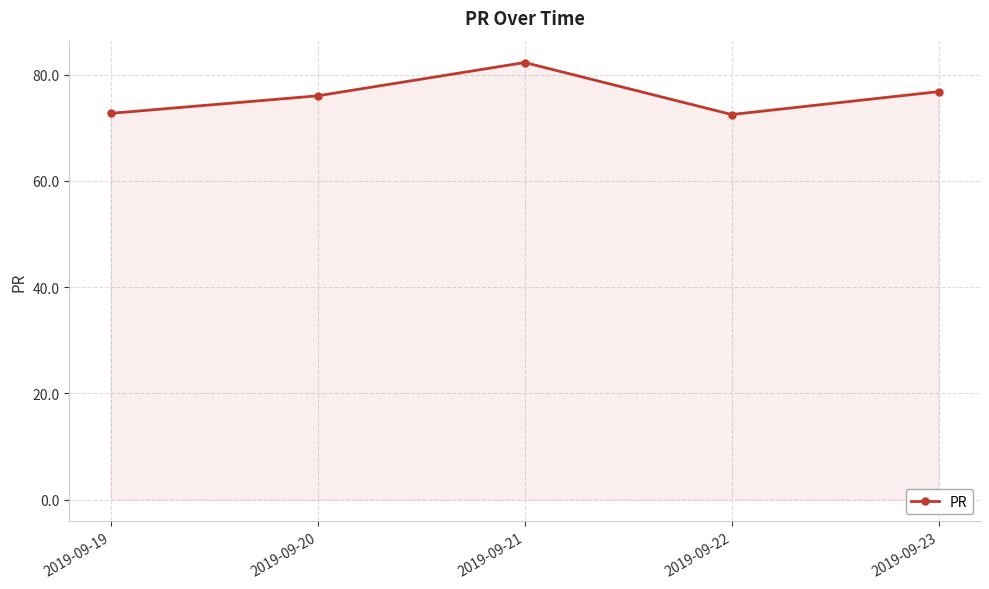

What is the value of the 3rd point from the left?

82.3